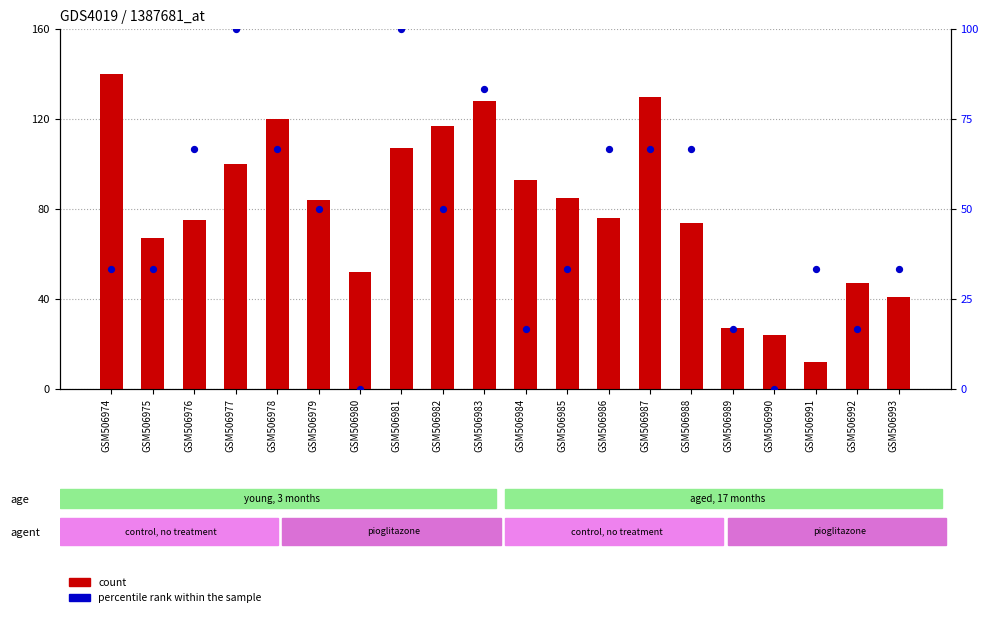

Which series has the largest Y range (max minus min)?

count